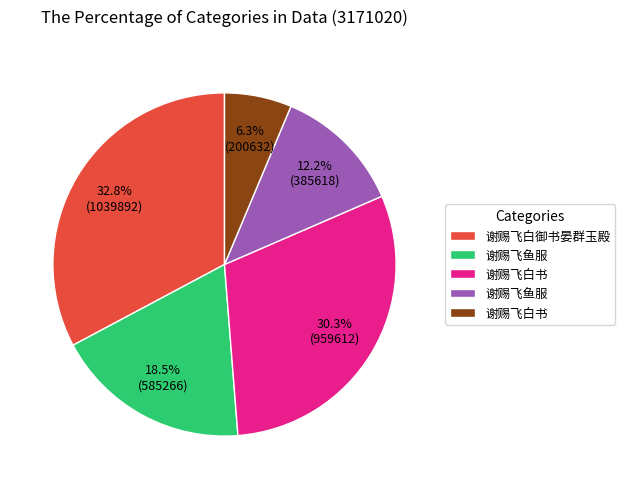

Is there a majority slice in this chart?

No